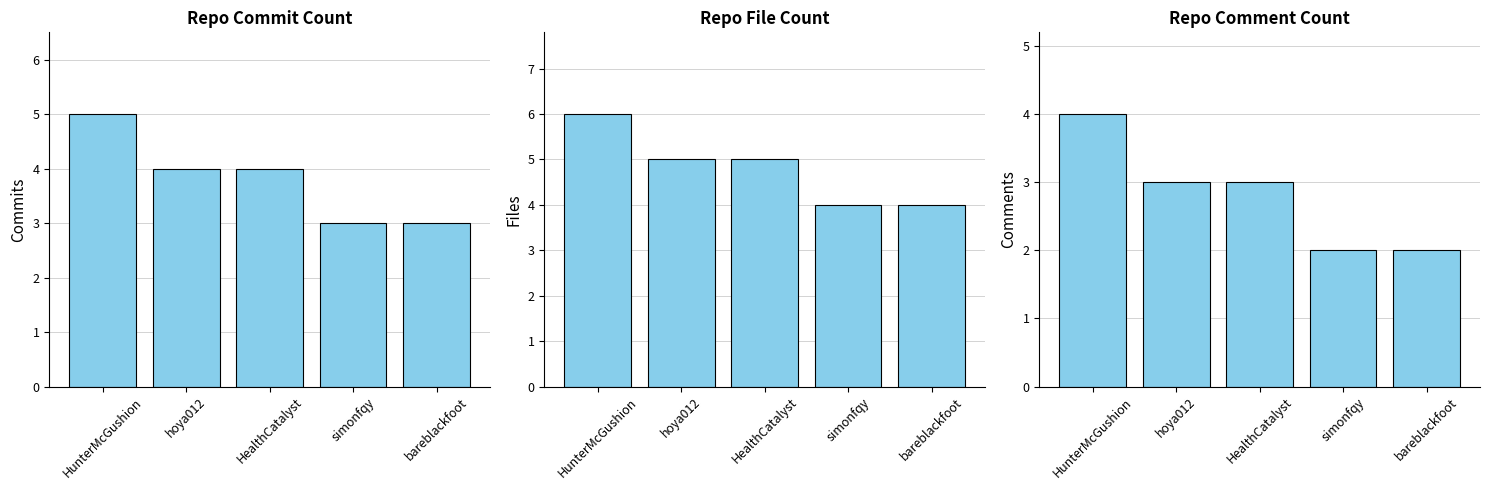

List the labels in order of Commits value, smallest first.

simonfqy, bareblackfoot, hoya012, HealthCatalyst, HunterMcGushion